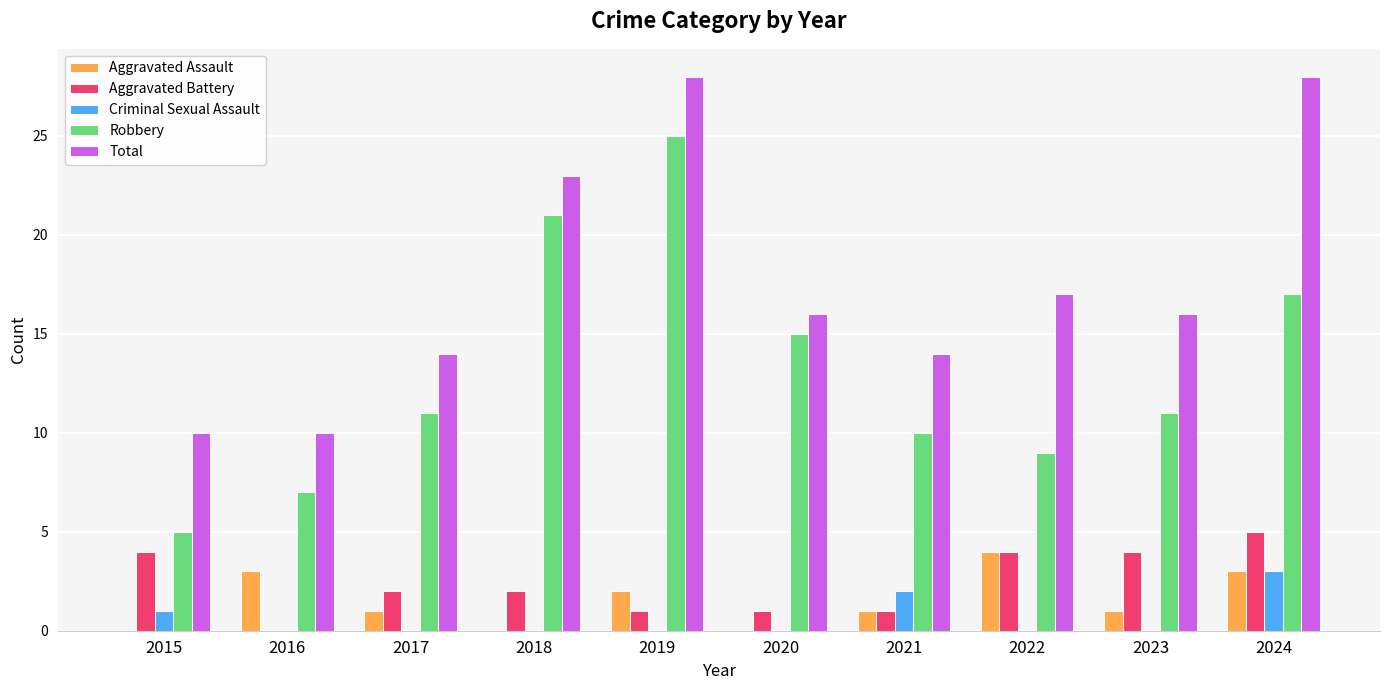

Reading left to right, list all the values displayed in this chart.

Aggravated Assault: 2015=0	2016=3	2017=1	2018=0	2019=2	2020=0	2021=1	2022=4	2023=1	2024=3
Aggravated Battery: 2015=4	2016=0	2017=2	2018=2	2019=1	2020=1	2021=1	2022=4	2023=4	2024=5
Criminal Sexual Assault: 2015=1	2016=0	2017=0	2018=0	2019=0	2020=0	2021=2	2022=0	2023=0	2024=3
Robbery: 2015=5	2016=7	2017=11	2018=21	2019=25	2020=15	2021=10	2022=9	2023=11	2024=17
Total: 2015=10	2016=10	2017=14	2018=23	2019=28	2020=16	2021=14	2022=17	2023=16	2024=28